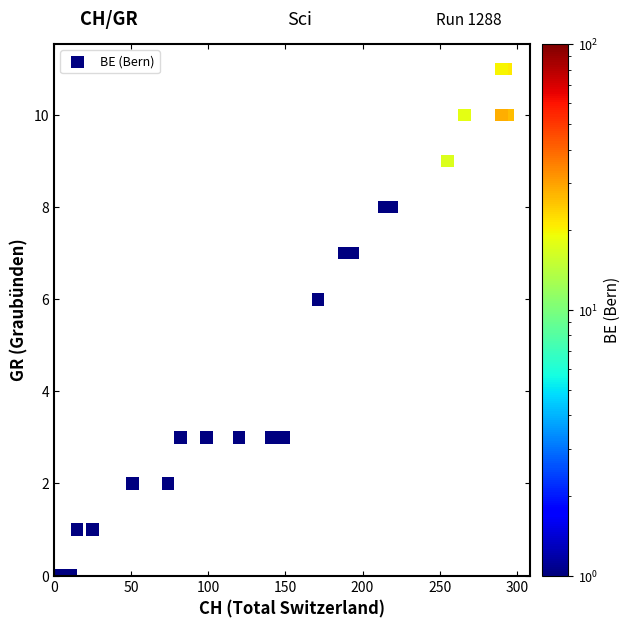

What Y value in the scatter plot is closest to 5?

6